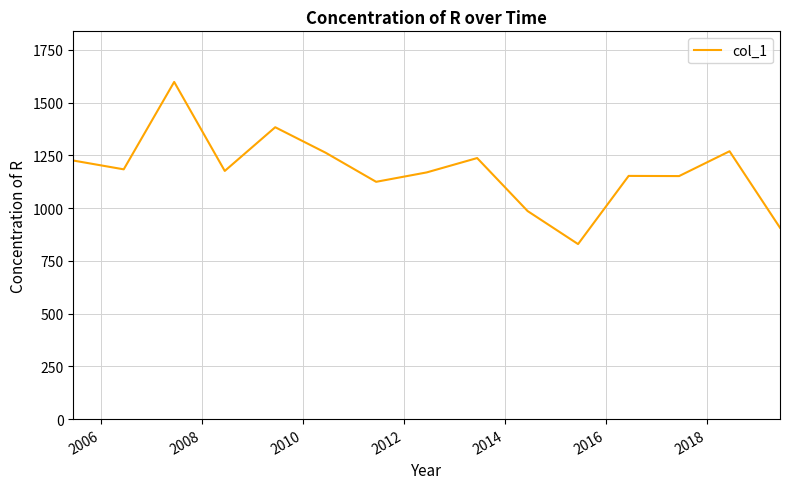

Is this an area chart (filled region under the line)?

No